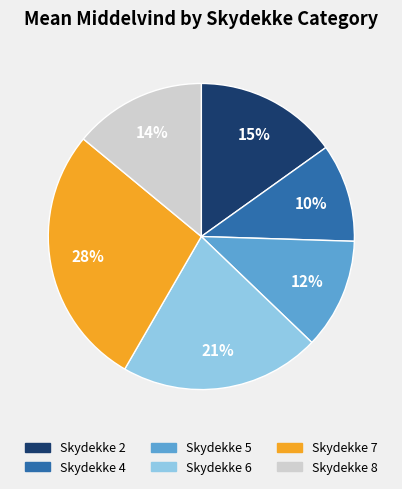

True or false: Skydekke 2 accounts for 4% of the total.

False